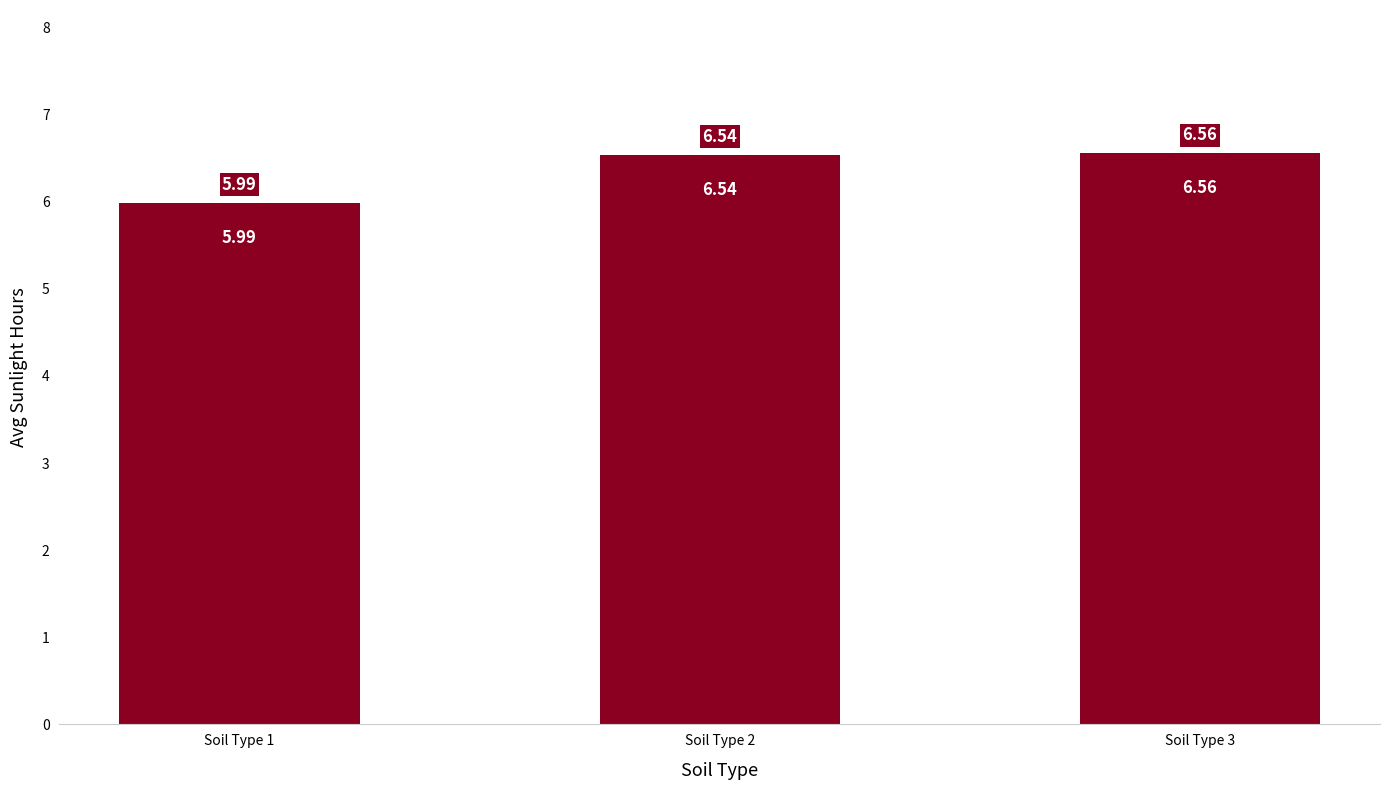

Does the chart contain any negative values?

No